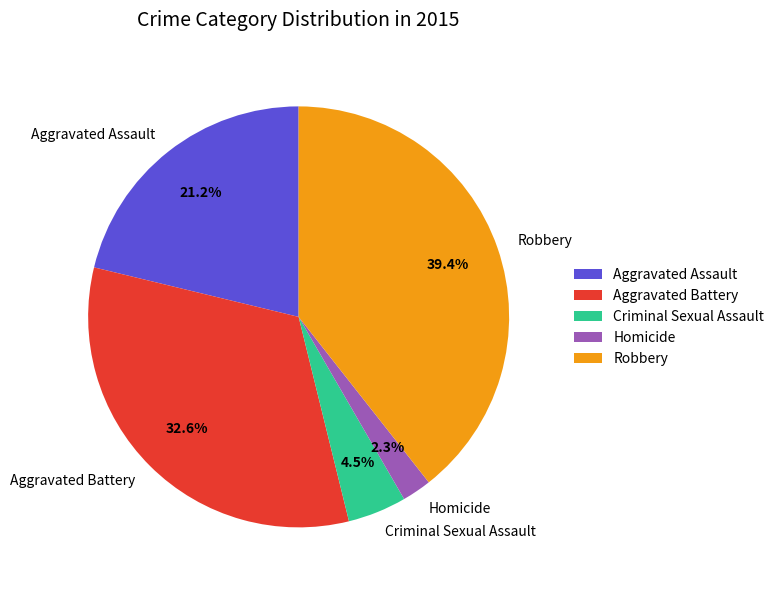

Between Robbery and Homicide, which is larger?

Robbery